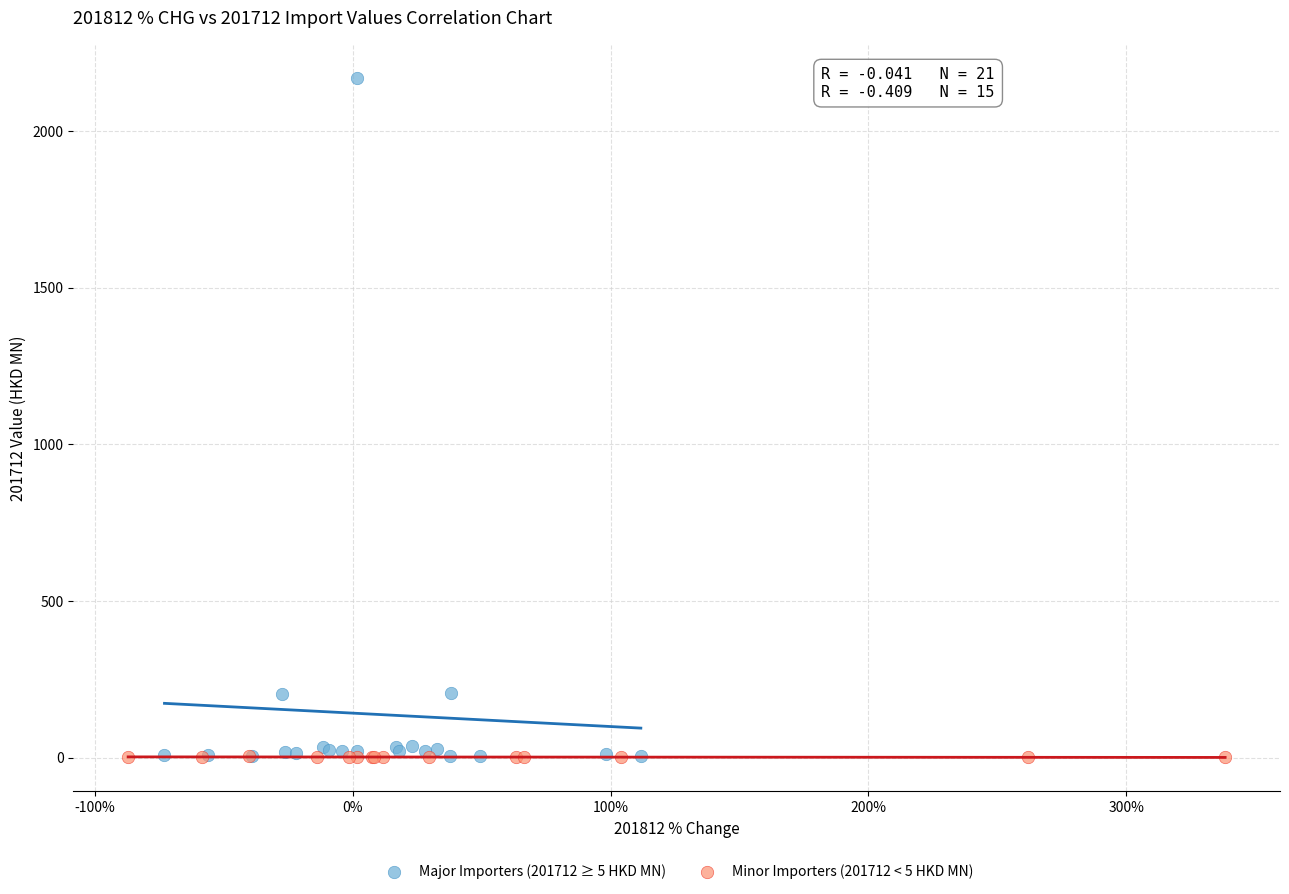

Which series reaches the maximum Y coordinate?

Major Importers (201712 ≥ 5 HKD MN)